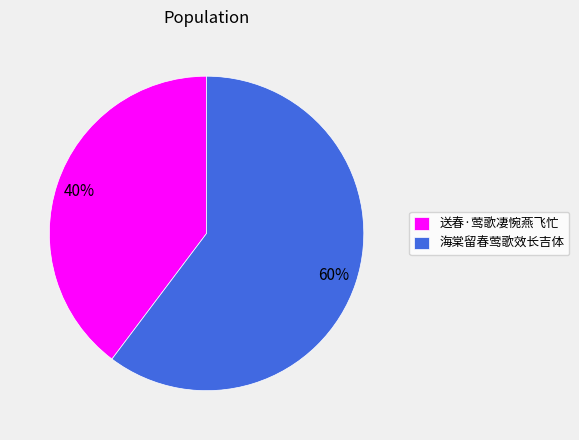

What is the smallest slice in the pie chart?

送春·莺歌凄惋燕飞忙